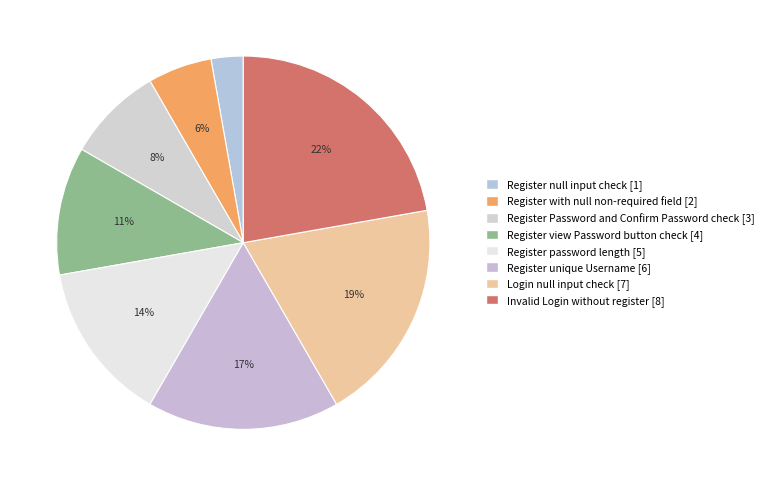

Which has a higher value, Register password length or Register null input check?

Register password length